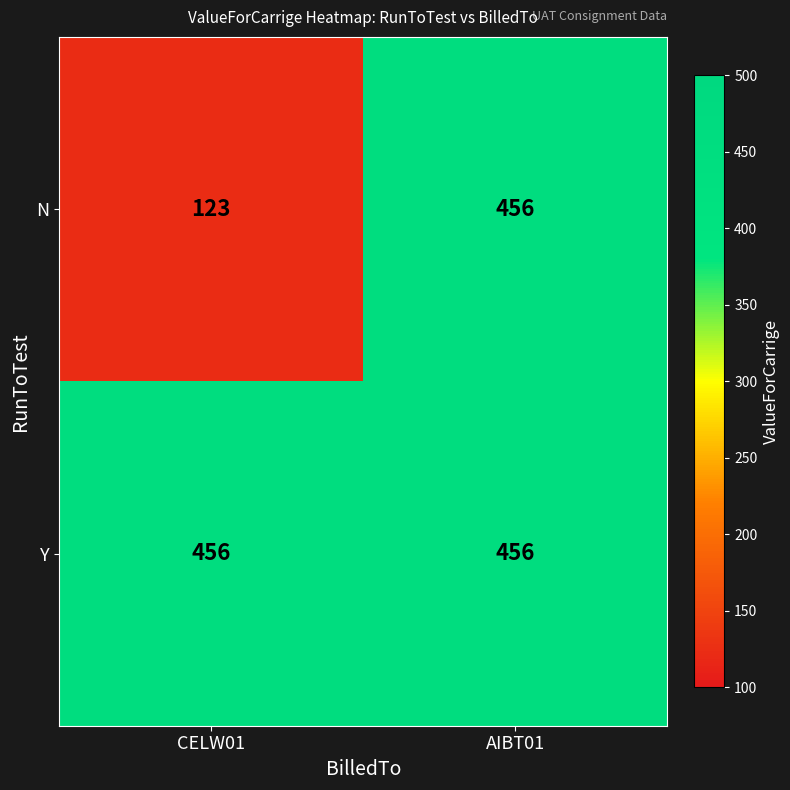

At which category is the sum across all series the highest?

AIBT01